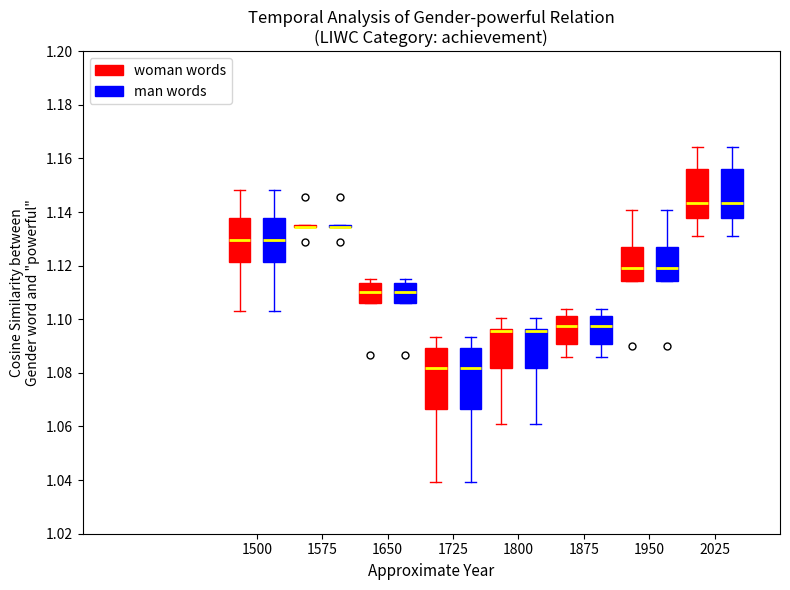

Reading left to right, read every box against the y-axis: the position of its median line, the range the box covers, and the ends of its whiskers. The values are not printed on the chart, so give them approximately, as read against the axis.

1500 (woman words): median 1.130, box 1.122 to 1.138, whiskers 1.102 to 1.148
1500 (man words): median 1.130, box 1.122 to 1.138, whiskers 1.102 to 1.148
1575 (woman words): box collapsed to a line at 1.134, whiskers 1.134 to 1.136
1575 (man words): box collapsed to a line at 1.134, whiskers 1.134 to 1.136
1650 (woman words): median 1.110, box 1.106 to 1.114, whiskers 1.106 to 1.116
1650 (man words): median 1.110, box 1.106 to 1.114, whiskers 1.106 to 1.116
1725 (woman words): median 1.082, box 1.066 to 1.090, whiskers 1.040 to 1.094
1725 (man words): median 1.082, box 1.066 to 1.090, whiskers 1.040 to 1.094
1800 (woman words): median 1.096 (just below the box's upper edge), box 1.082 to 1.096, whiskers 1.062 to 1.100
1800 (man words): median 1.096 (just below the box's upper edge), box 1.082 to 1.096, whiskers 1.062 to 1.100
1875 (woman words): median 1.098, box 1.090 to 1.102, whiskers 1.086 to 1.104
1875 (man words): median 1.098, box 1.090 to 1.102, whiskers 1.086 to 1.104
1950 (woman words): median 1.120, box 1.114 to 1.128, whiskers 1.114 to 1.140
1950 (man words): median 1.120, box 1.114 to 1.128, whiskers 1.114 to 1.140
2025 (woman words): median 1.144, box 1.138 to 1.156, whiskers 1.132 to 1.164
2025 (man words): median 1.144, box 1.138 to 1.156, whiskers 1.132 to 1.164